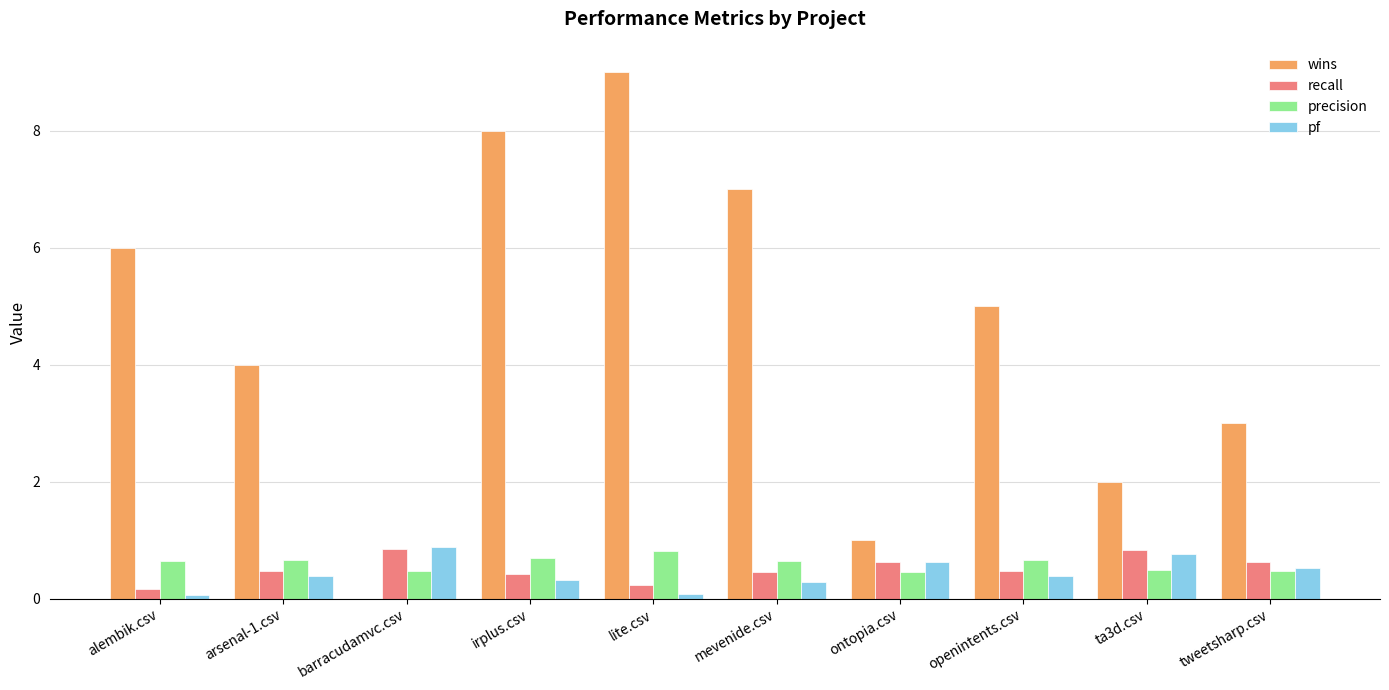

How many groups of bars are there?

10